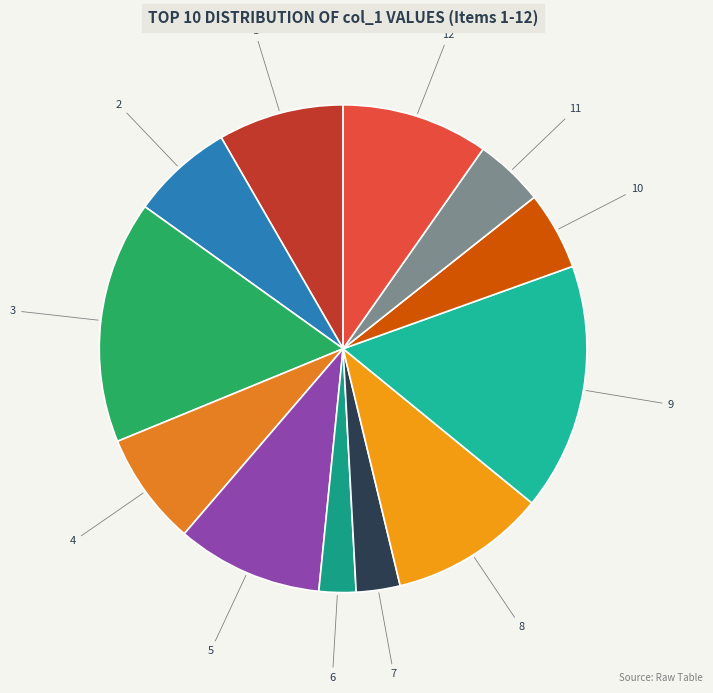

How many slices are in this pie chart?

12